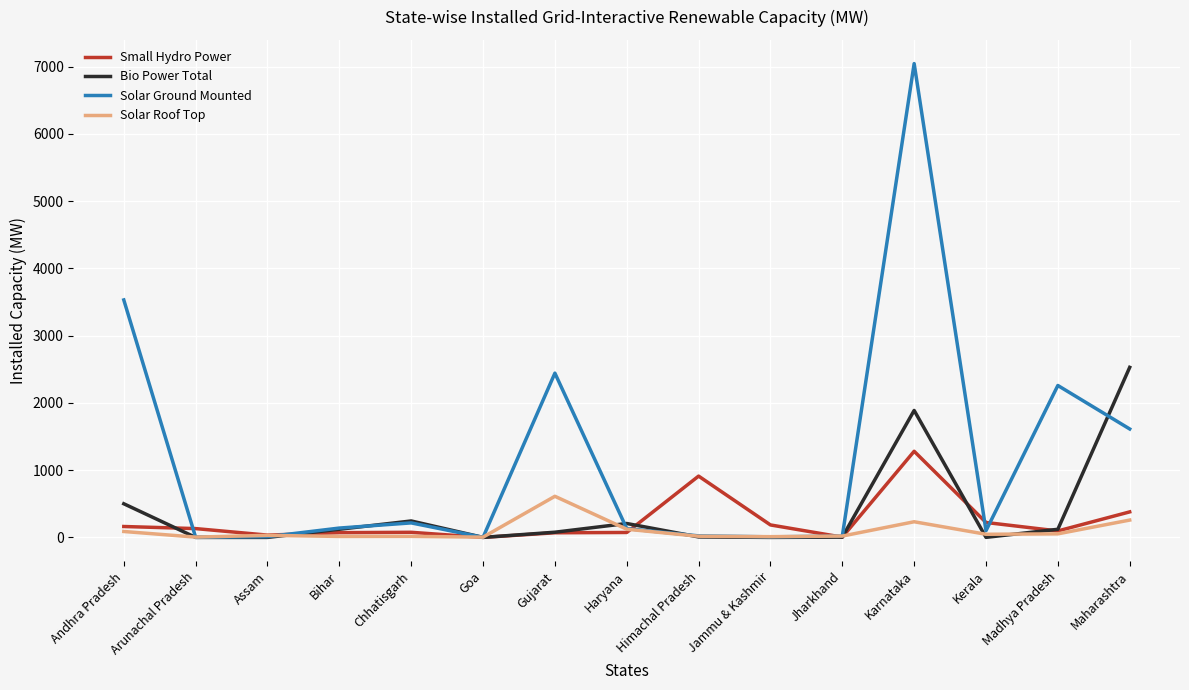

How many lines are shown in the chart?

4